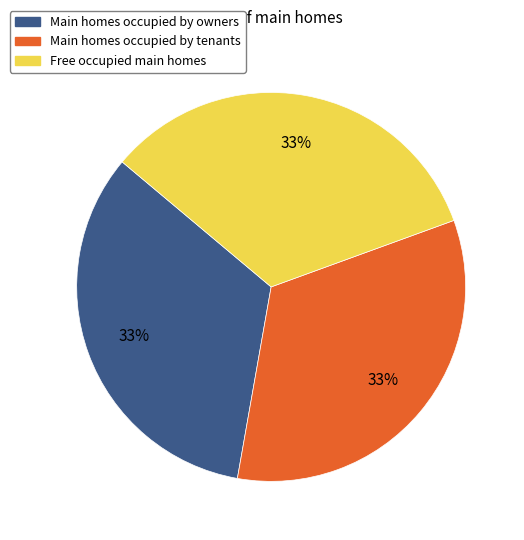

Is there a majority slice in this chart?

No